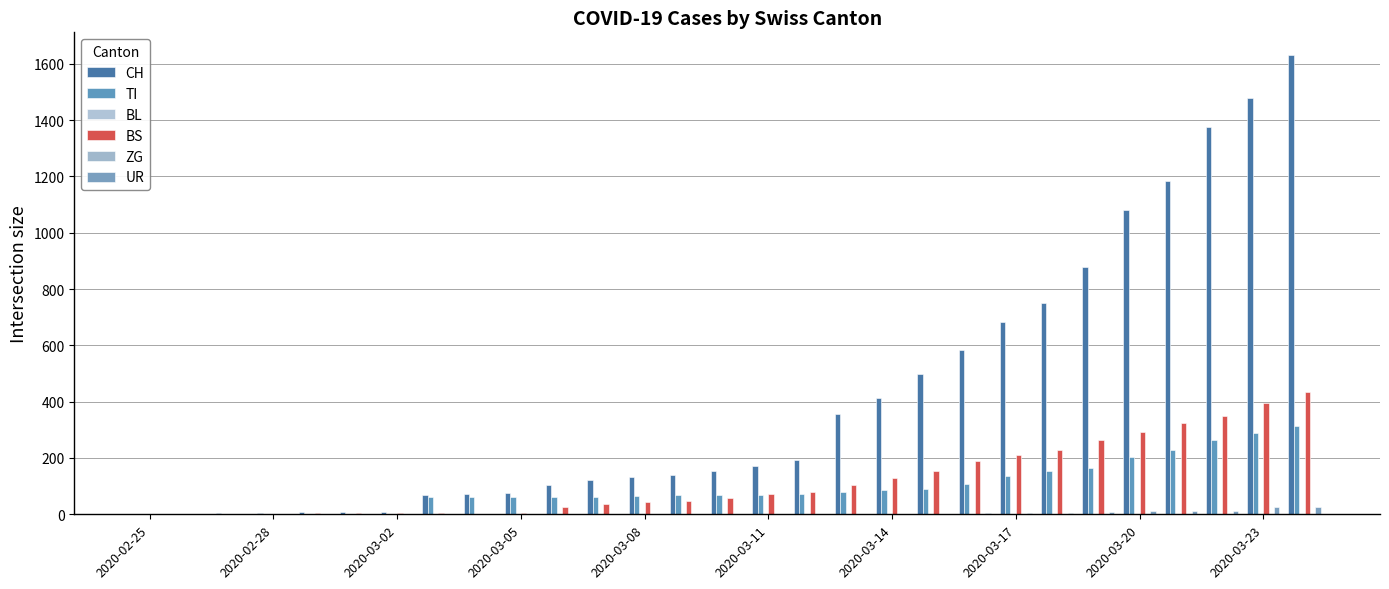

How many bars are there in each group?

6